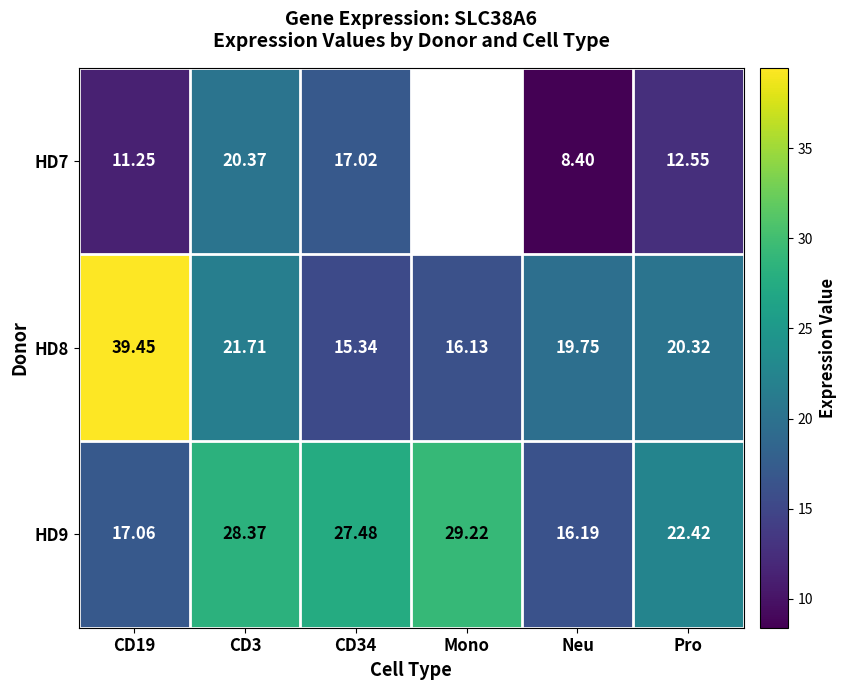

Rank the series at CD34 from highest to lowest value.

HD9, HD7, HD8